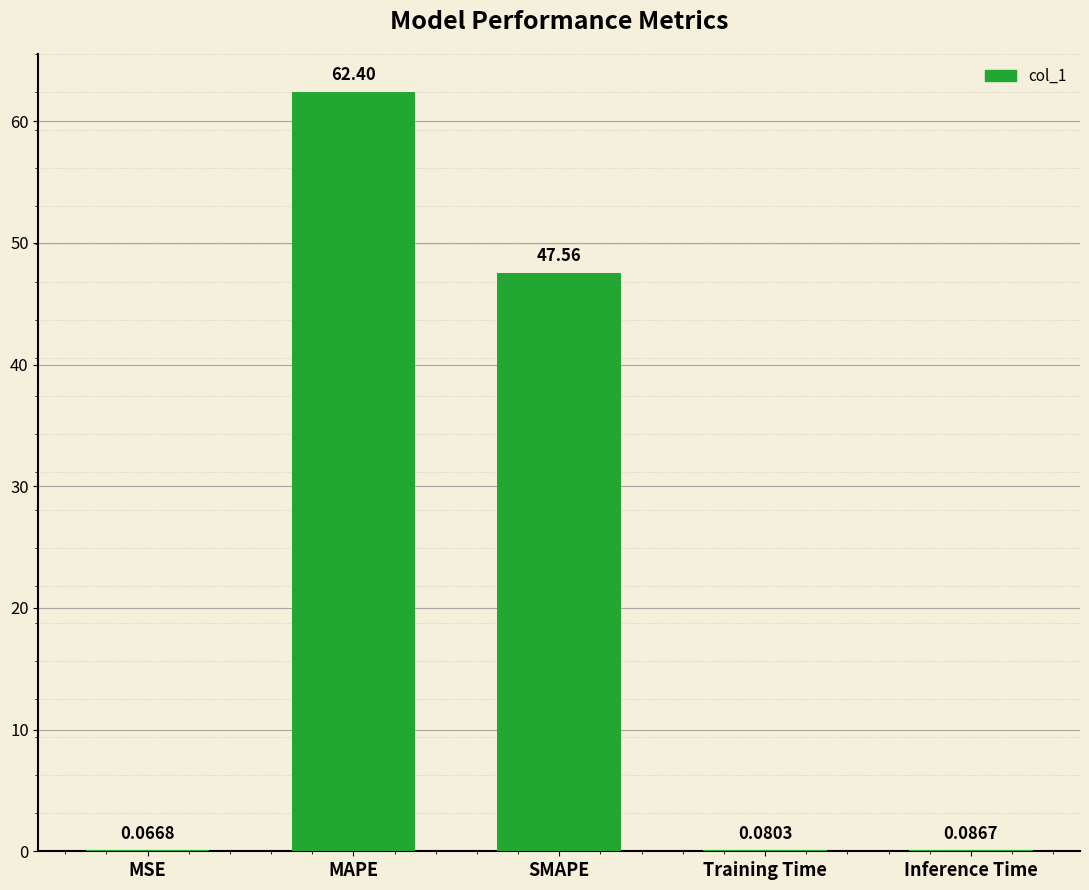

At which category does the chart reach its peak across all series?

MAPE